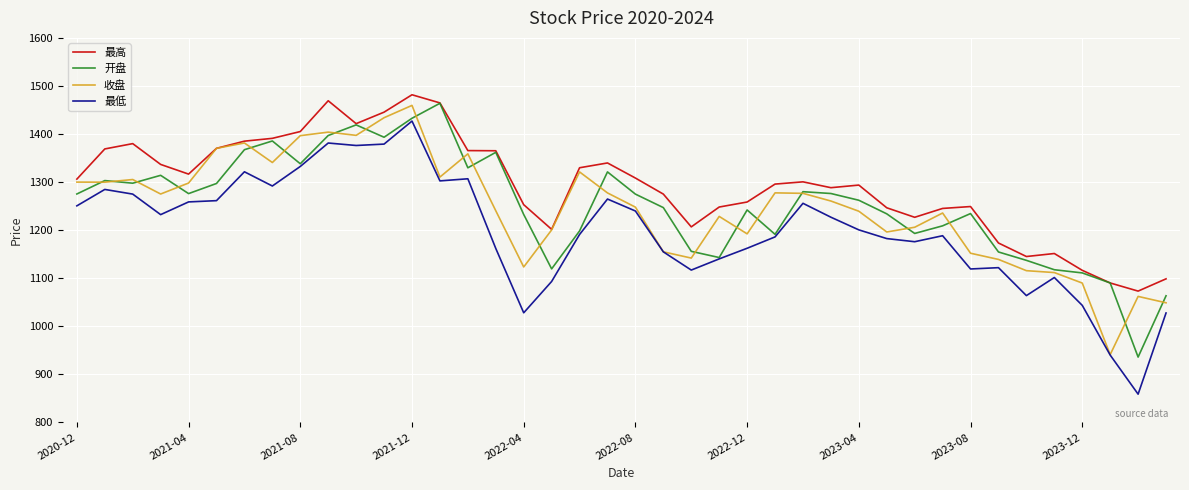

True or false: 最高 and 最低 intersect in this chart.

False